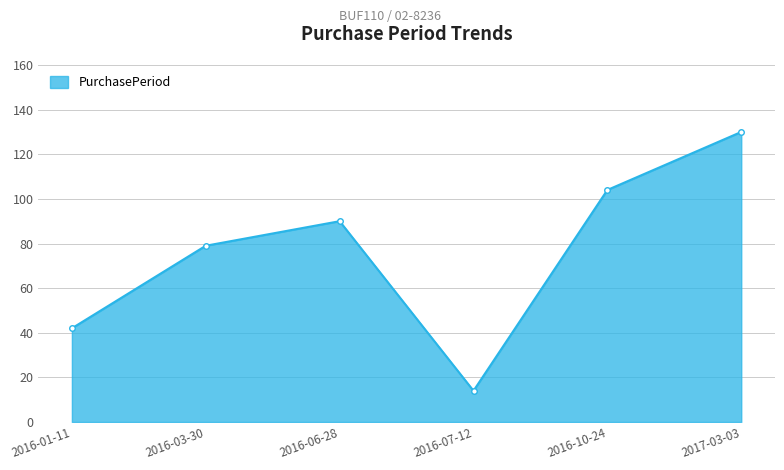

Rank the categories by value from highest to lowest.

2017-03-03, 2016-10-24, 2016-06-28, 2016-03-30, 2016-01-11, 2016-07-12